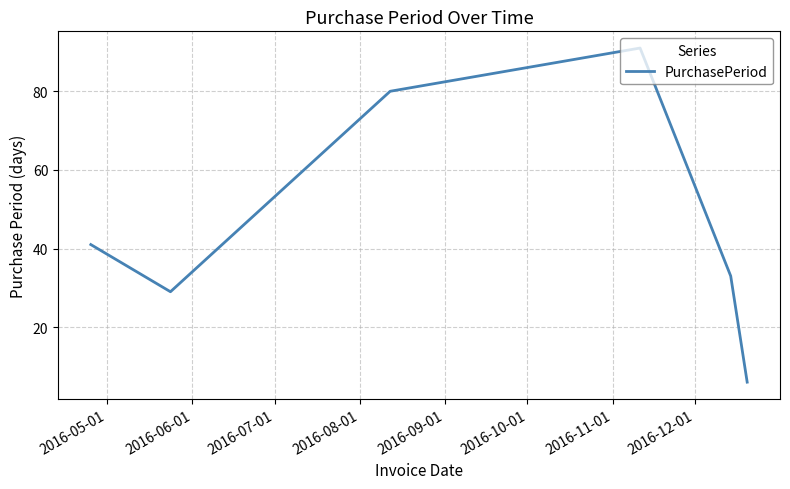

How many distinct data groups are displayed?

1